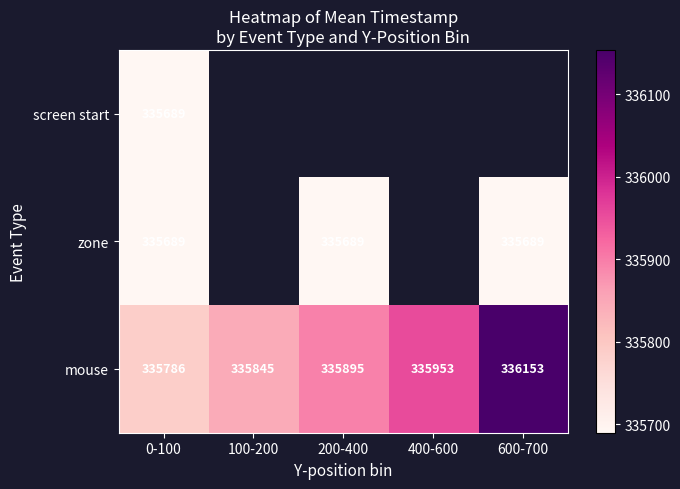

True or false: mouse has a value of 536025.6 at 100-200.

False